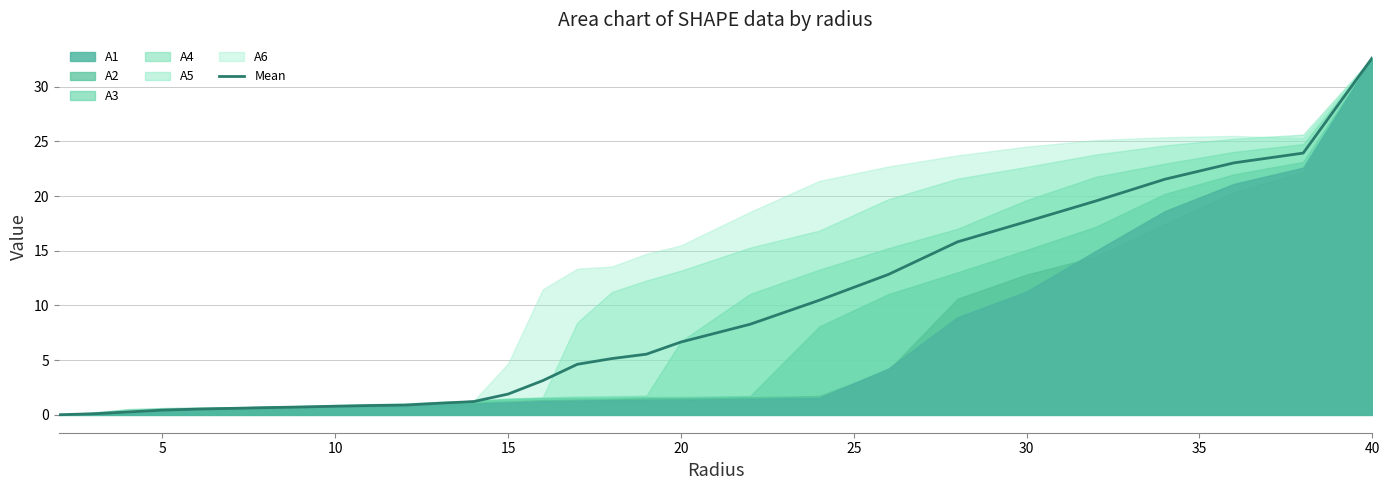

True or false: there are more than 2 points higher than both neighbors.

False